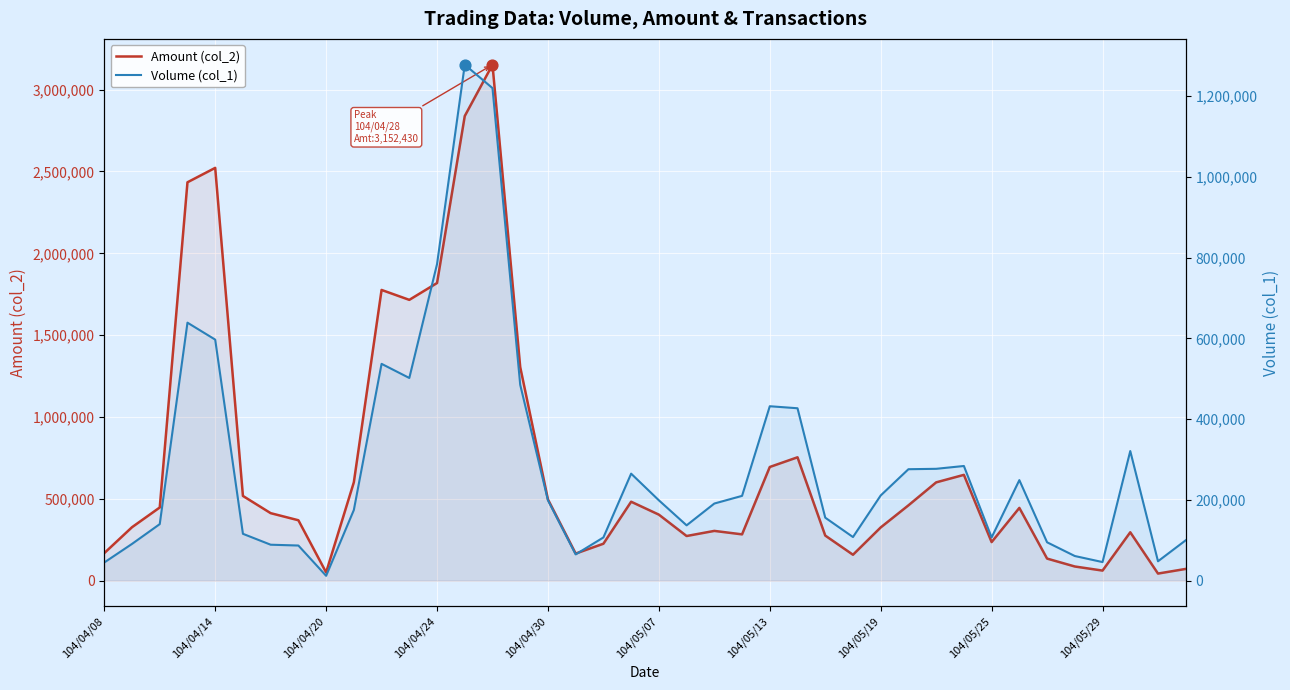

Which series has the largest Y range (max minus min)?

Amount (col_2)